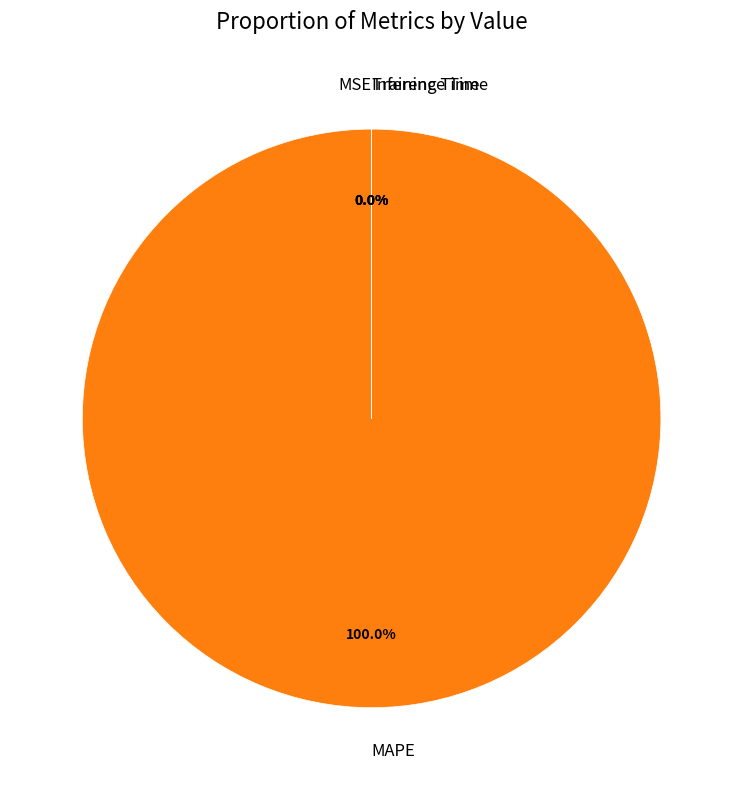

Combined, what portion of the pie is MAPE and MSE?

100.0%